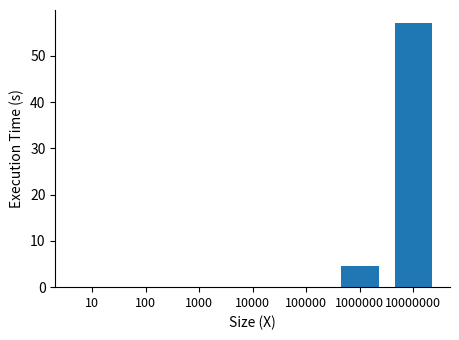

Which label corresponds to the largest value in the chart?

10000000